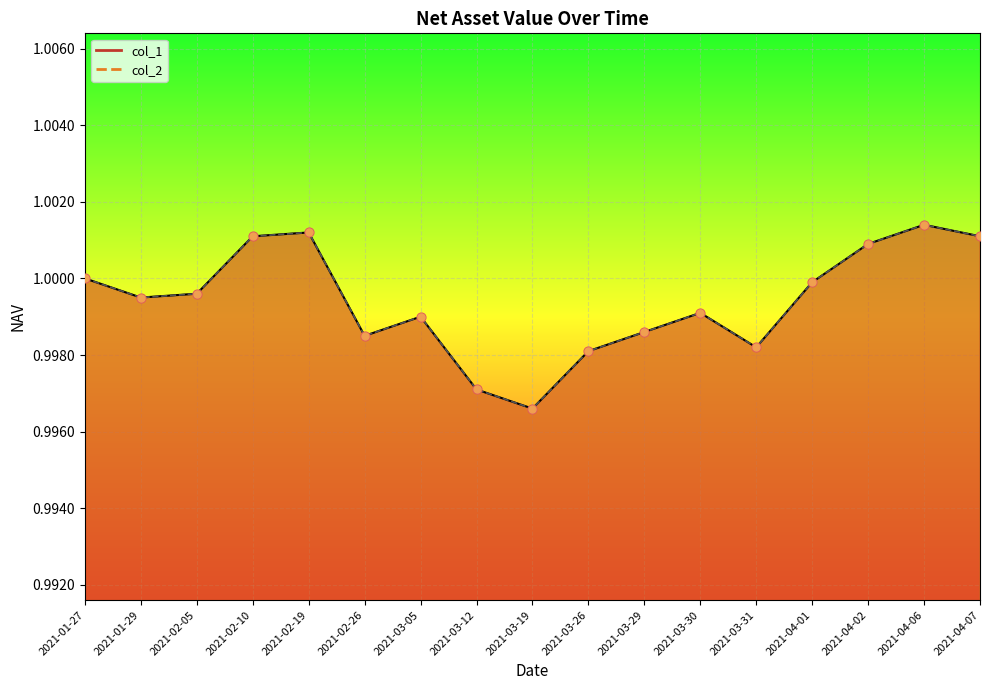

Which series has the largest total across all categories?

col_1